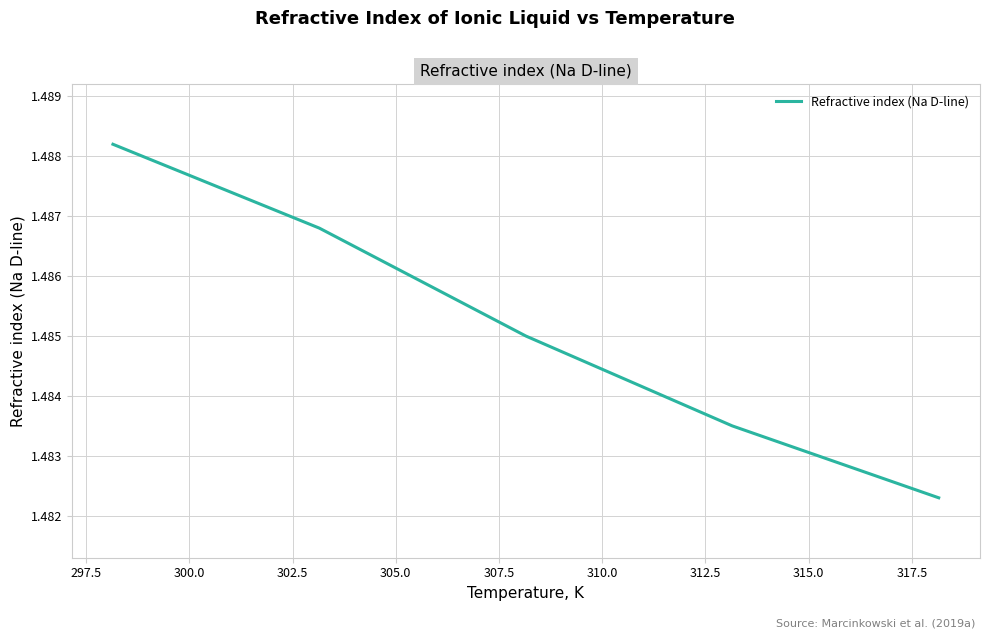

How many lines are shown in the chart?

1